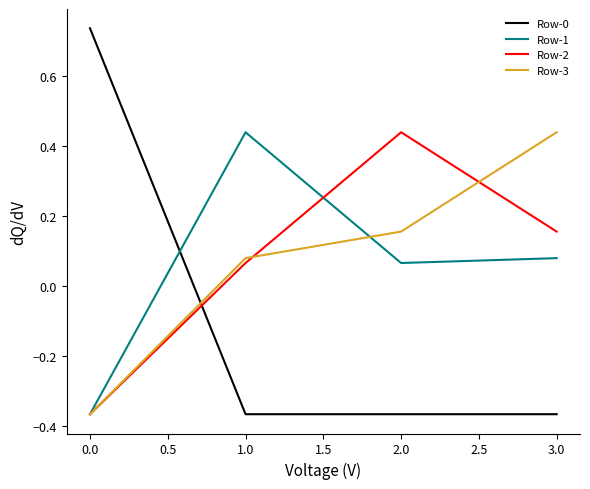

How many negative values does the Row-2 series have?

1